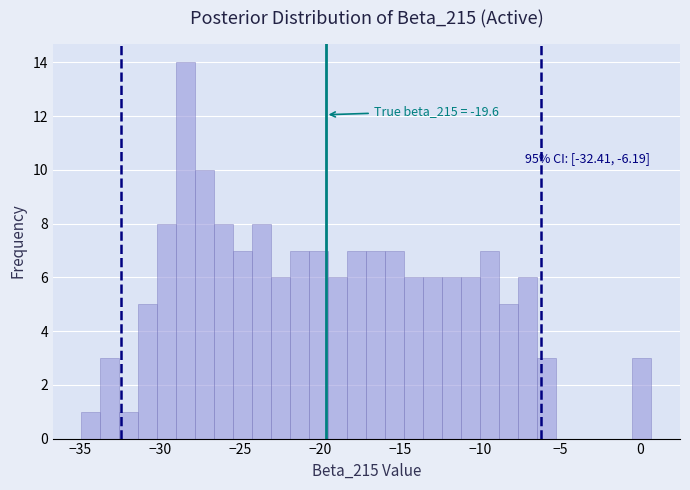

Around what value on the x-axis is the tallest bar? Give the approximate position of its centre, as read against the axis.

-28.5